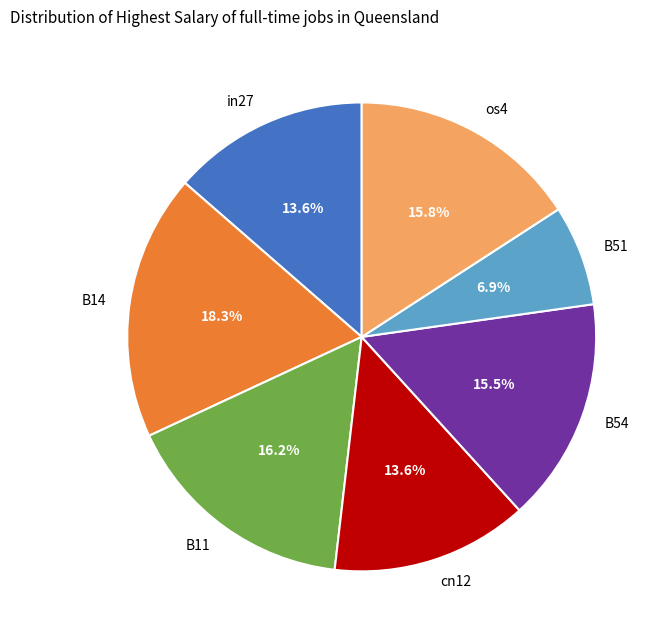

The B14 slice represents 18% of the pie. True or false?

True